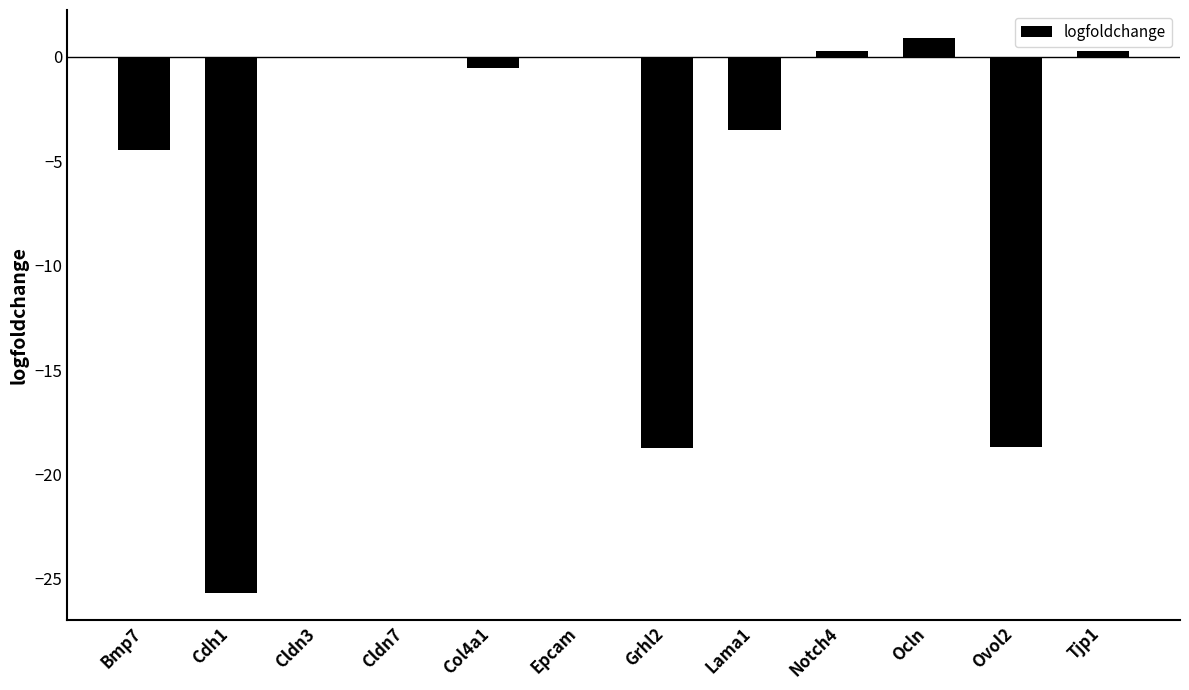

Count the number of data series in this chart.

1